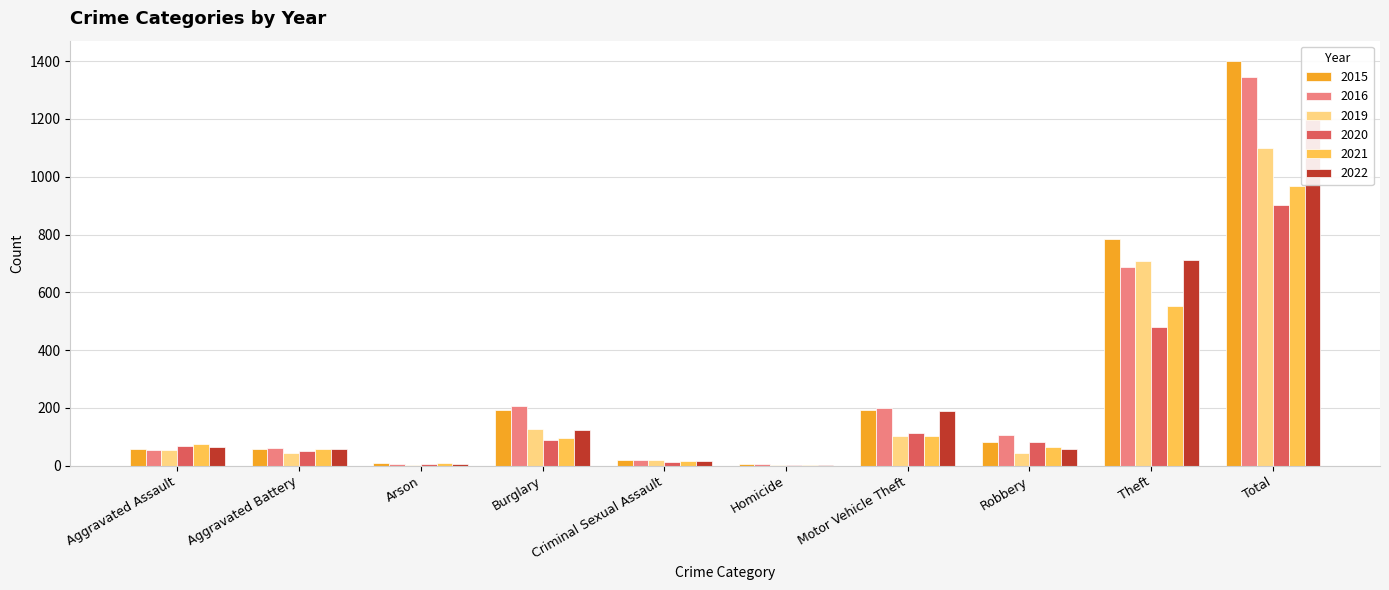

Are the bars grouped side by side (vs. stacked)?

Yes